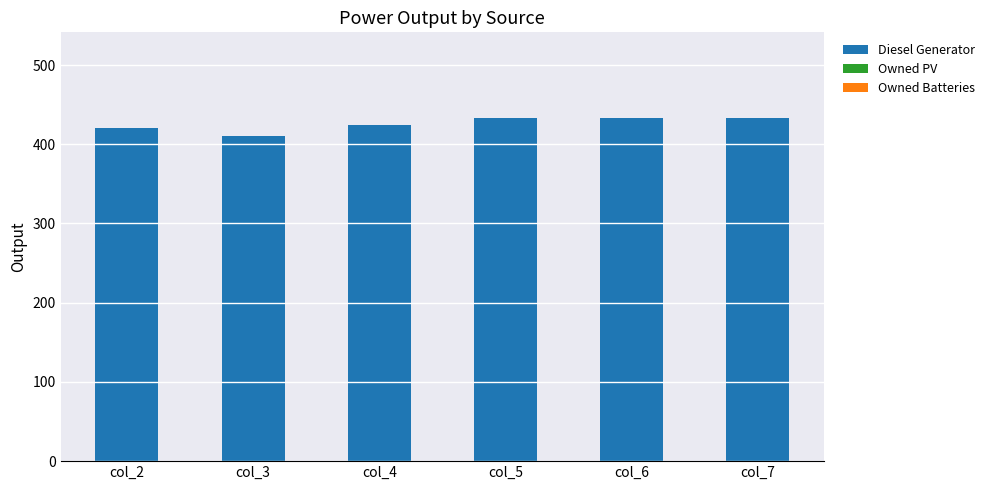

Which has a higher value, col_6 or col_3?

col_6